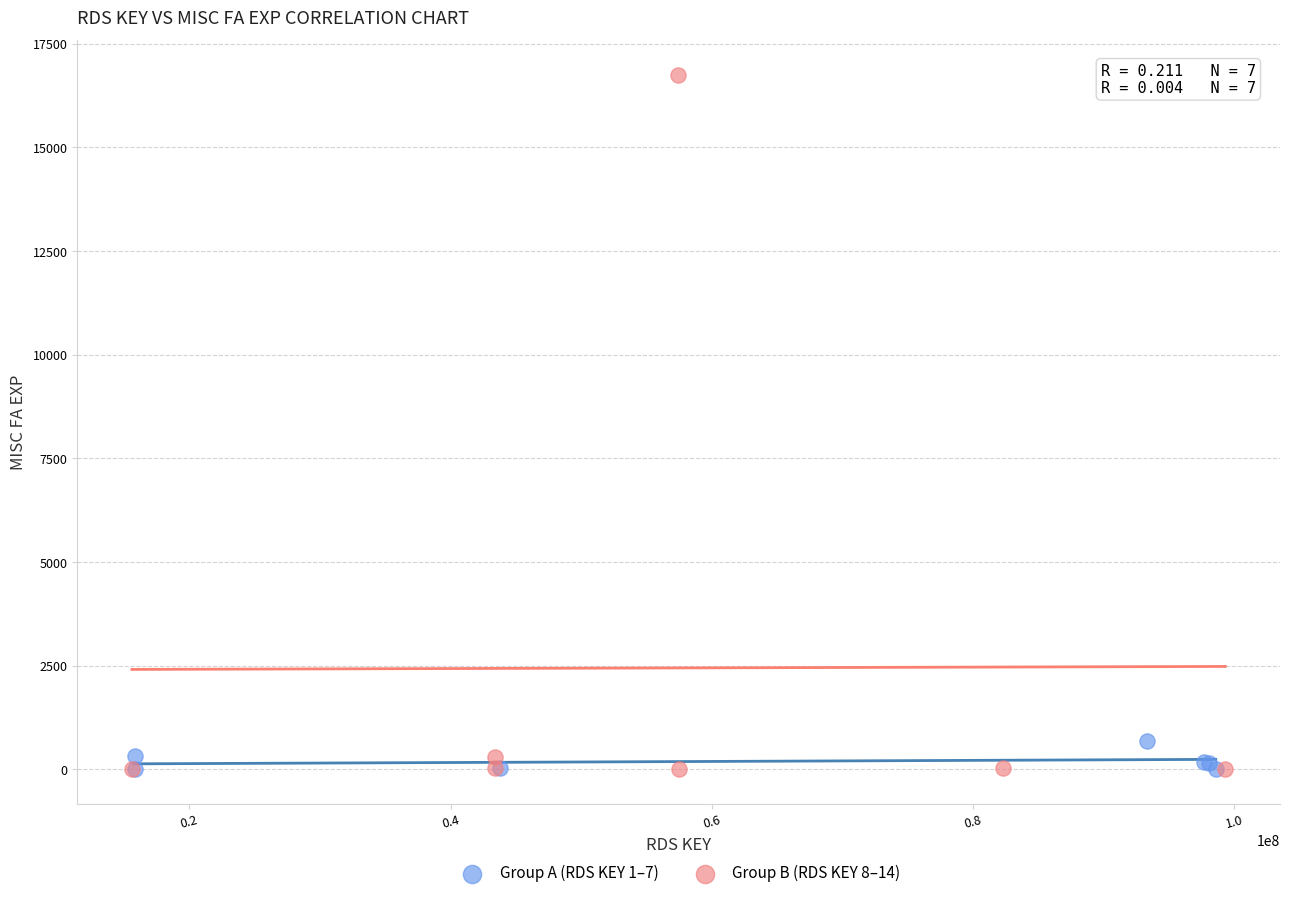

Which series reaches the maximum Y coordinate?

Group B (RDS KEY 8–14)